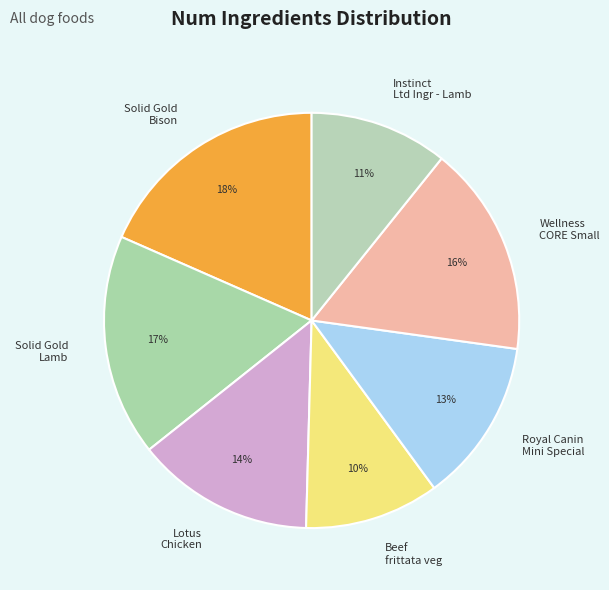

Is there a majority slice in this chart?

No